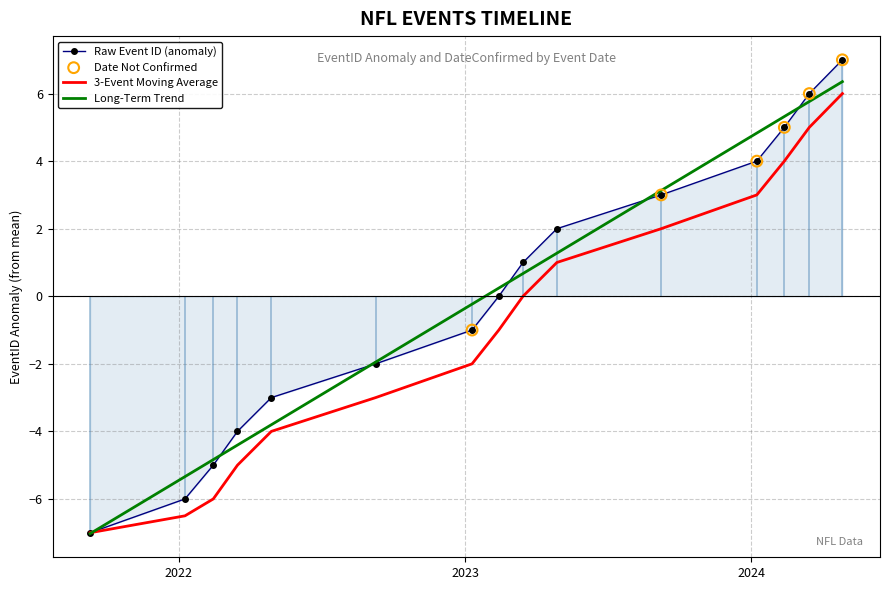

Which has a higher value, 2024-04-26 00:00:00 or 2024-02-11 23:30:00?

2024-04-26 00:00:00